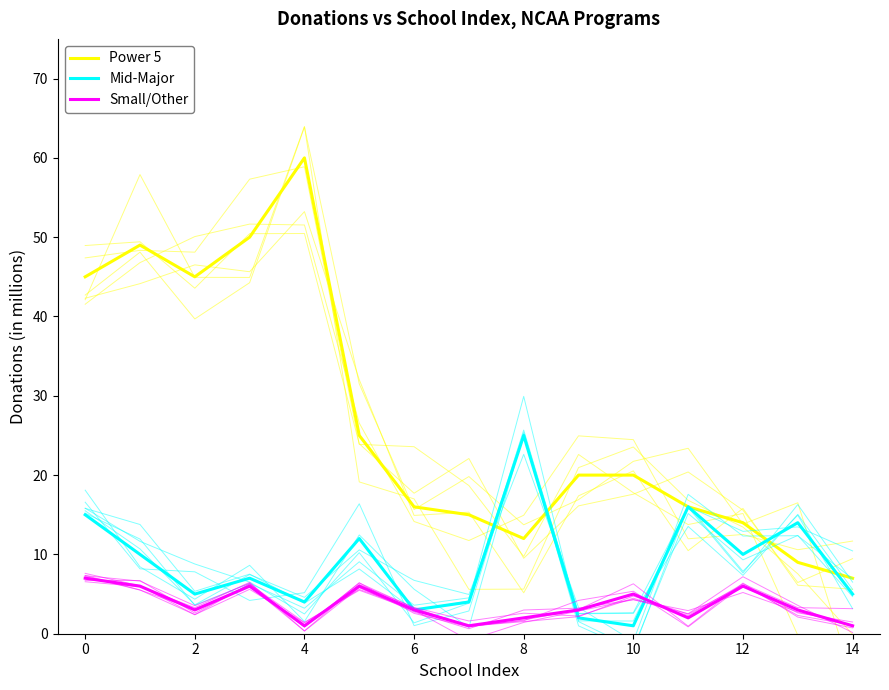

Reading left to right, list all the values displayed in this chart.

Power 5: 45	49	45	50	60	25	16	15	12	20	20	16	14	9	7
Mid-Major: 15	10	5	7	4	12	3	4	25	2	1	16	10	14	5
Small/Other: 7	6	3	6	1	6	3	1	2	3	5	2	6	3	1